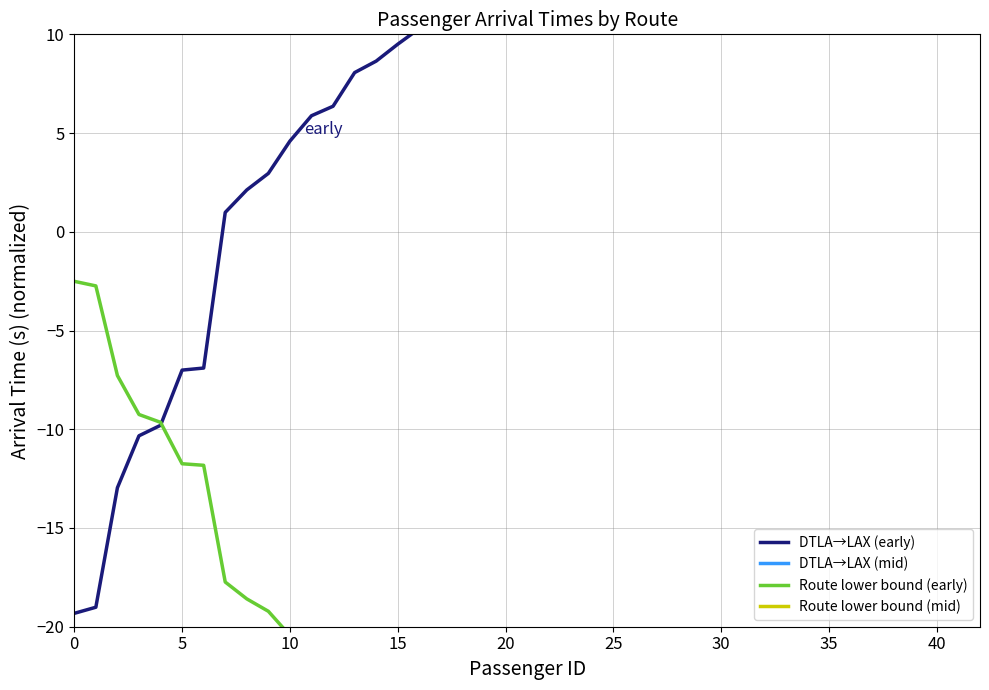

Rank the series by their maximum value, from lowest to highest.

Route lower bound (mid), Route lower bound (early), DTLA→LAX (early), DTLA→LAX (mid)